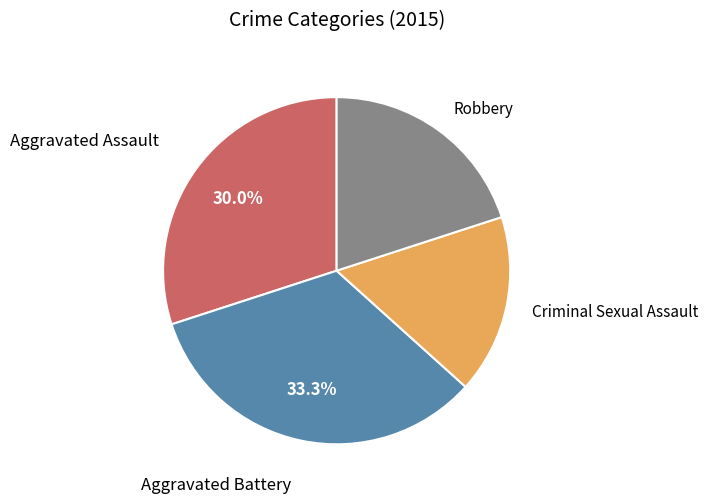

Is Robbery the majority of the pie?

No